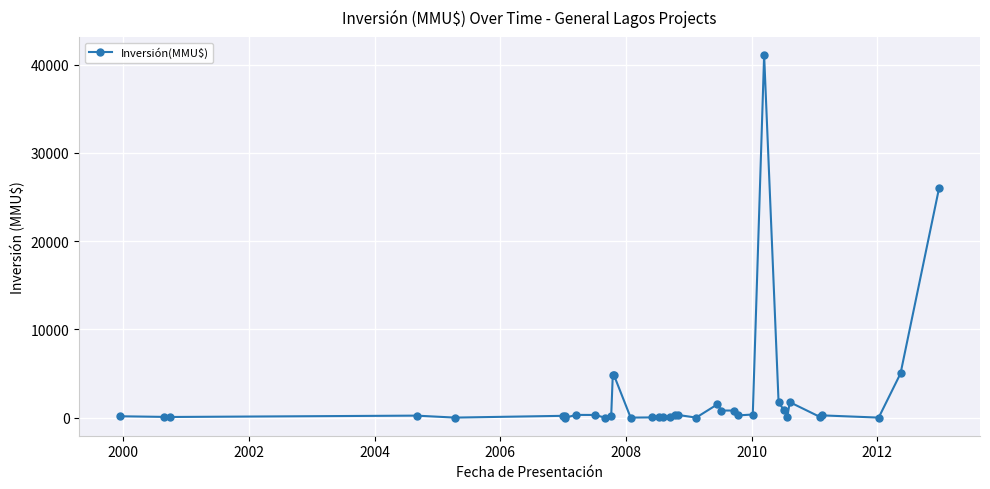

What is the greatest value displayed?

41075